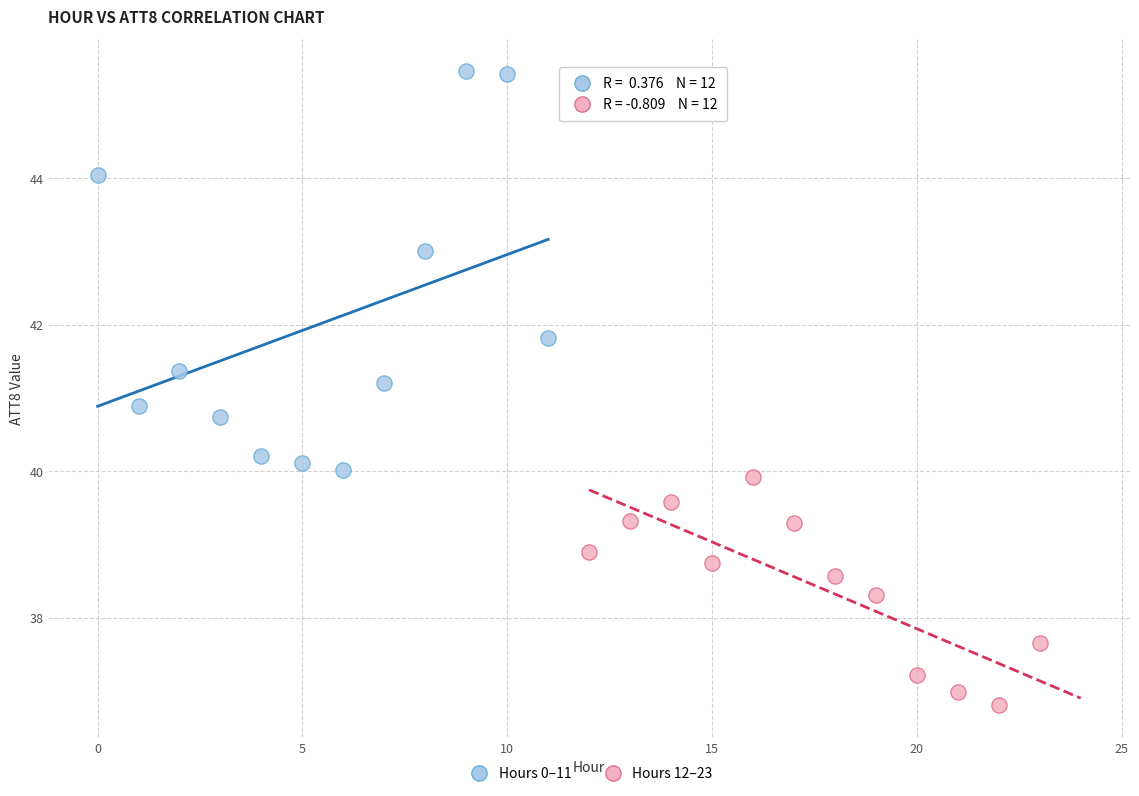

What are all the series names shown in the legend?

Hours 0–11, Hours 12–23